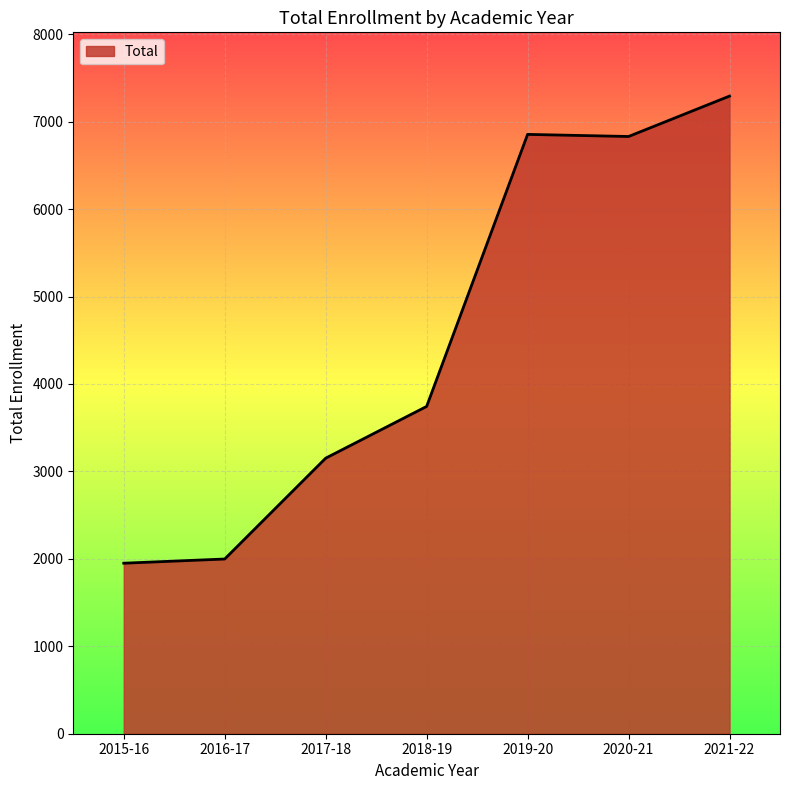

True or false: the data shows 994 at 2016-17.

False